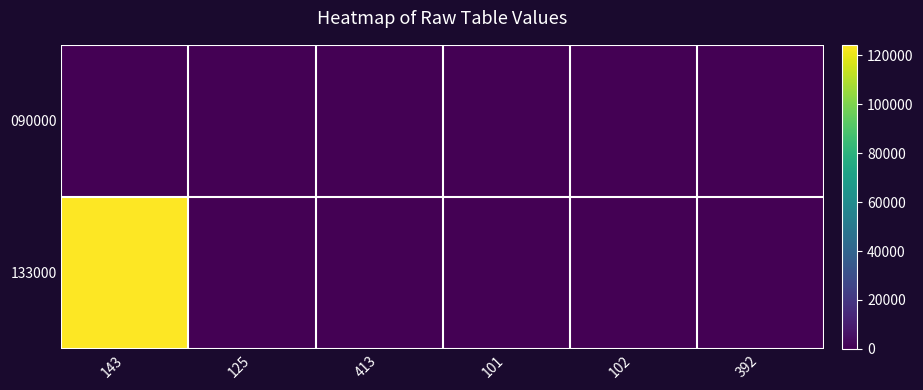

Reading right to left, extract all data points from this chart.

090000: 392=392.0	102=102.0	101=101.0	413=413.0	125=125.0	143=143.0
133000: 392=0.0	102=0.0	101=1.3	413=5.0	125=1.3	143=124330.0